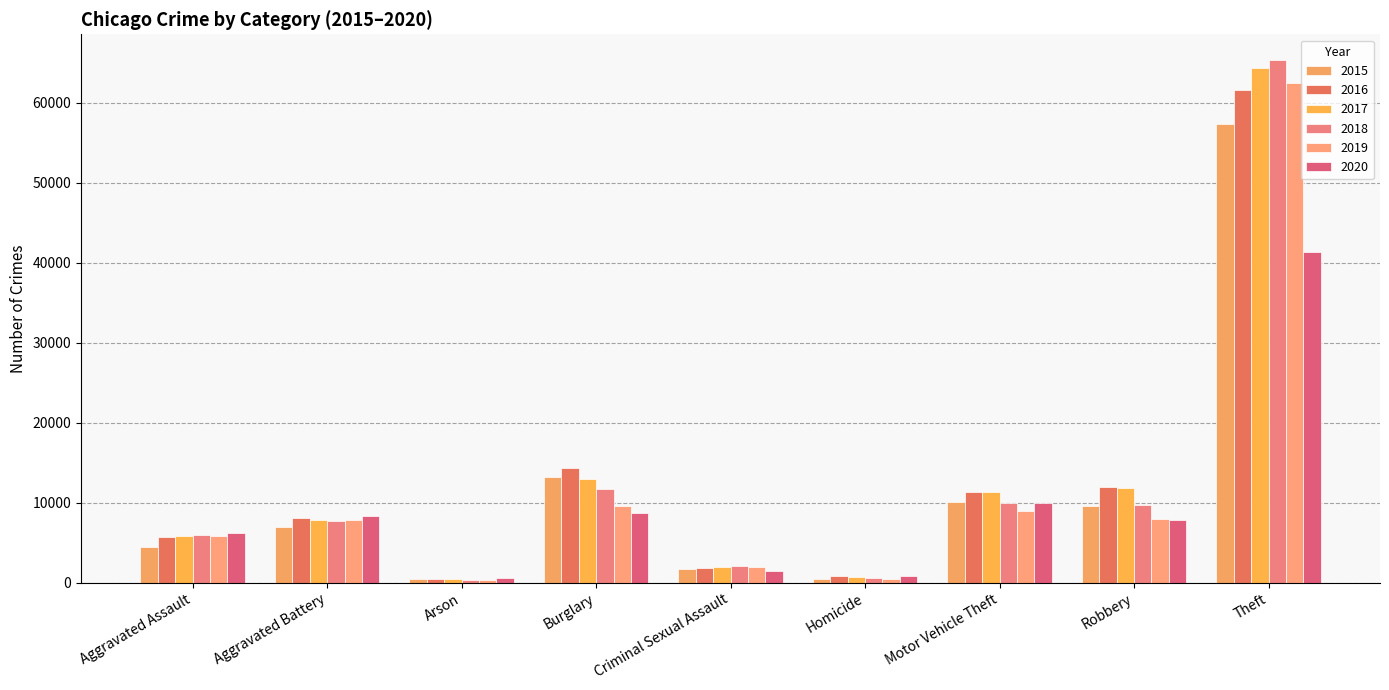

How many groups of bars are there?

9